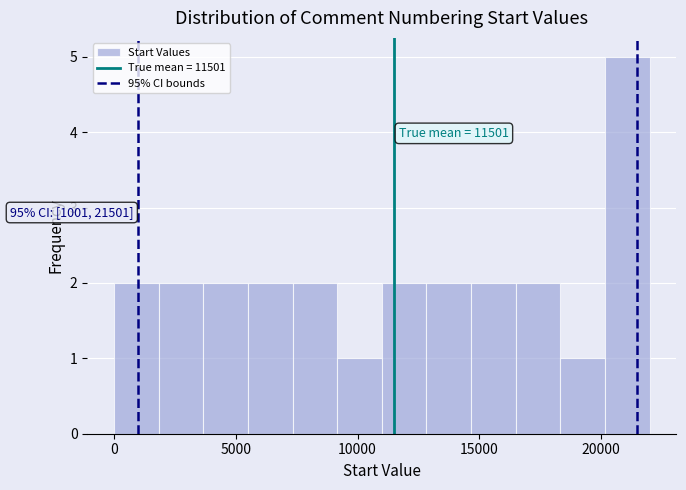

Read against the x-axis, roughly where is the centre of the tallest bar?

21000